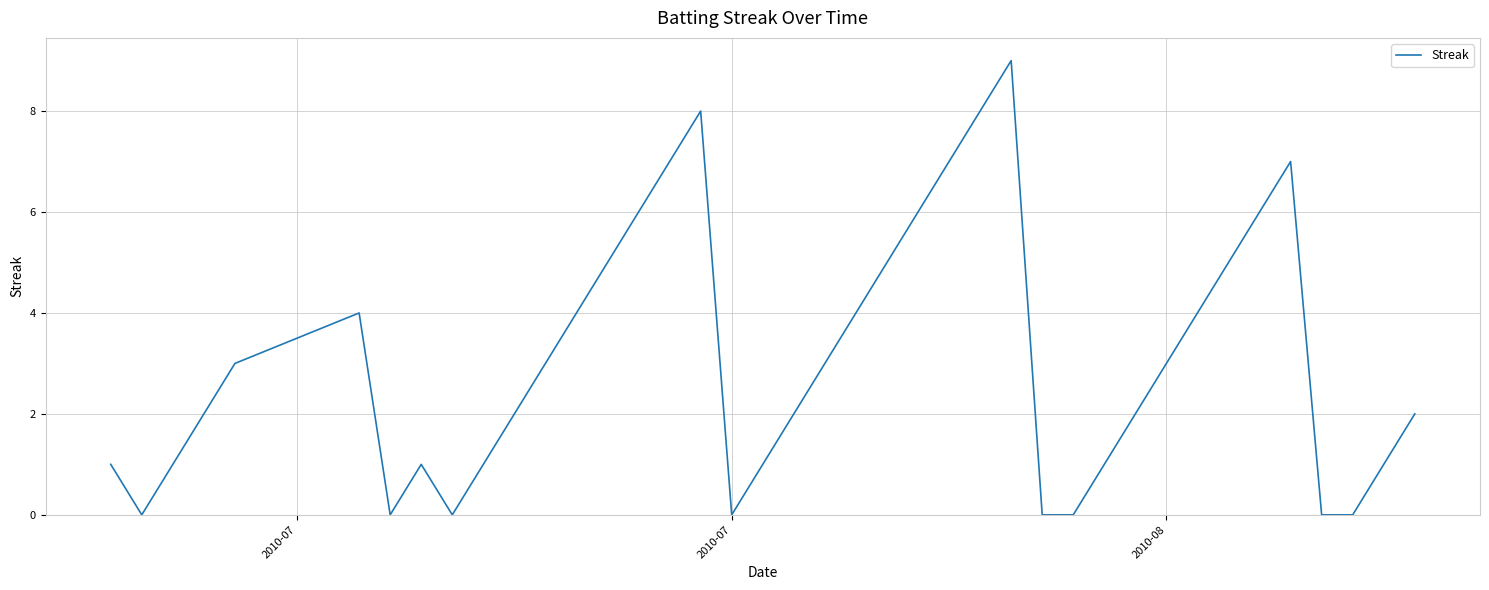

What is the difference between the maximum and minimum values?

9